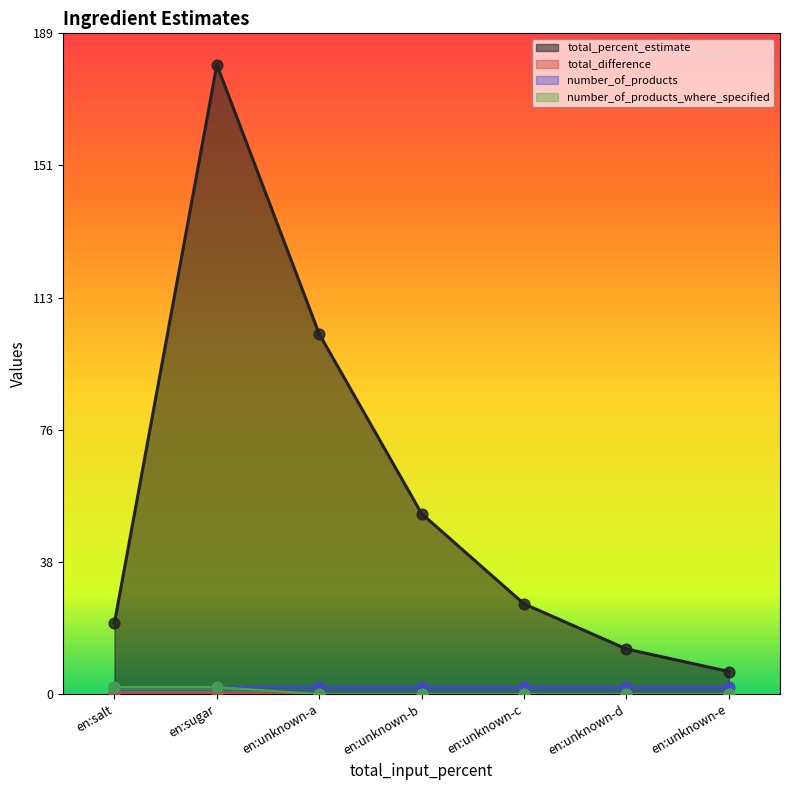

Where is total_percent_estimate nearest to the value 93?

en:unknown-a